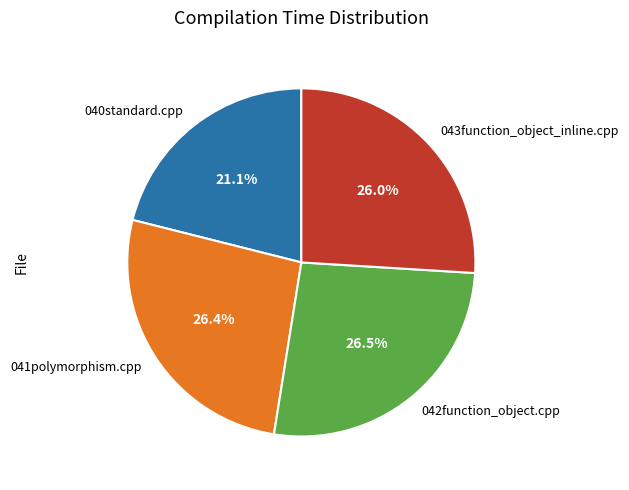

To the nearest percent, what is the combined percentage of 041polymorphism.cpp and 042function_object.cpp?

53%